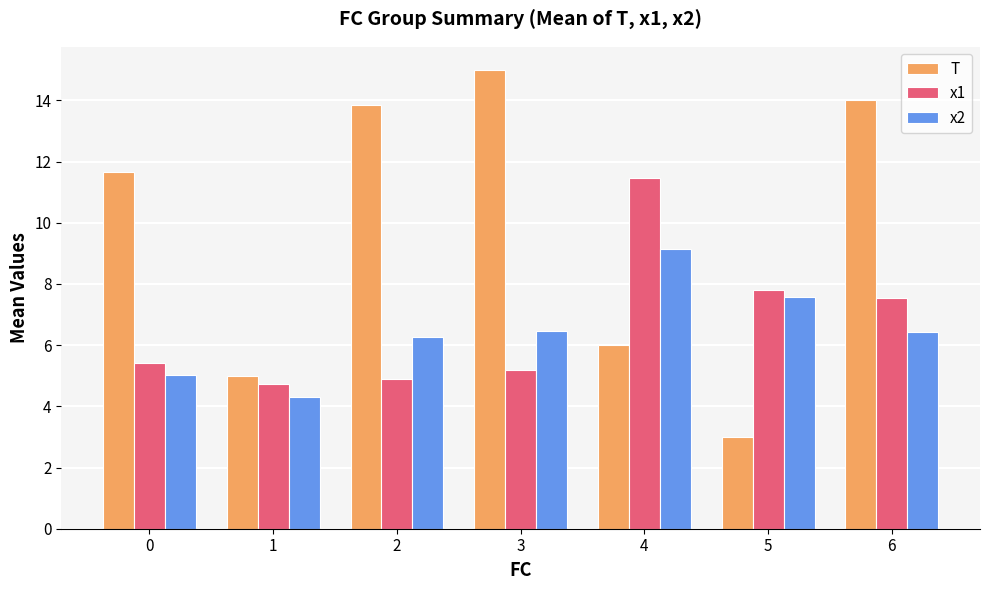

Which series has the largest total across all categories?

T